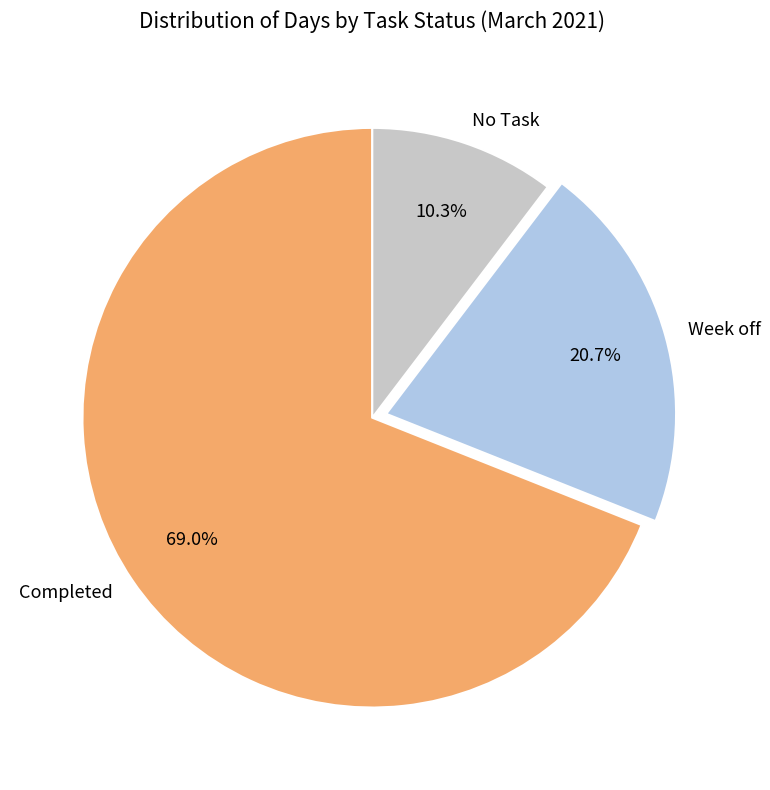

Between Completed and No Task, which is larger?

Completed